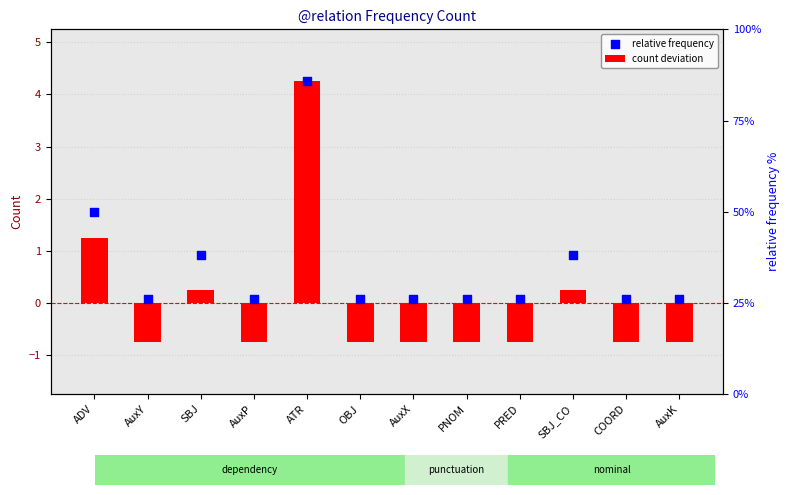

At how many categories does at least one series exceed 1?

2